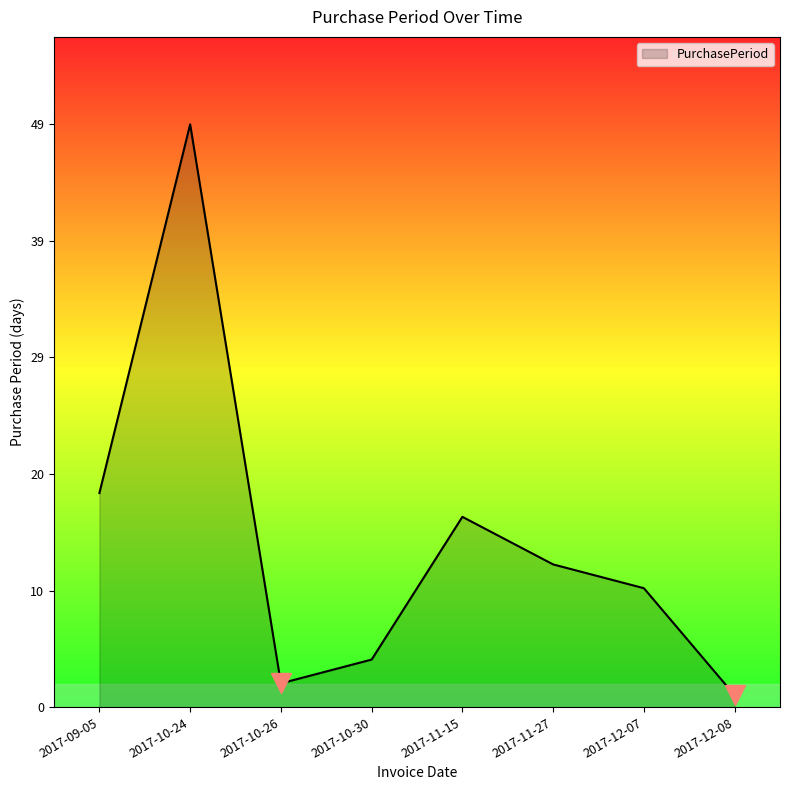

Between 2017-10-26 and 2017-11-15, which is larger?

2017-11-15